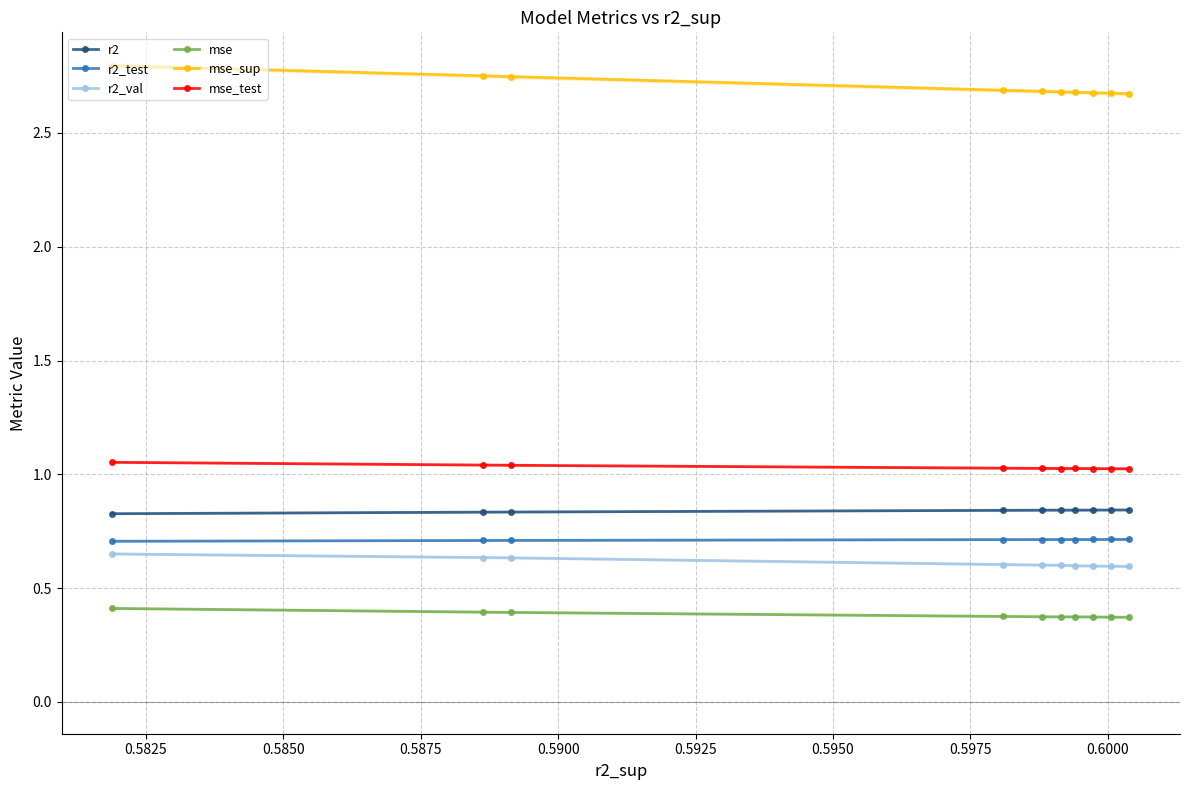

How many mse_sup values are between 2 and 3?

10